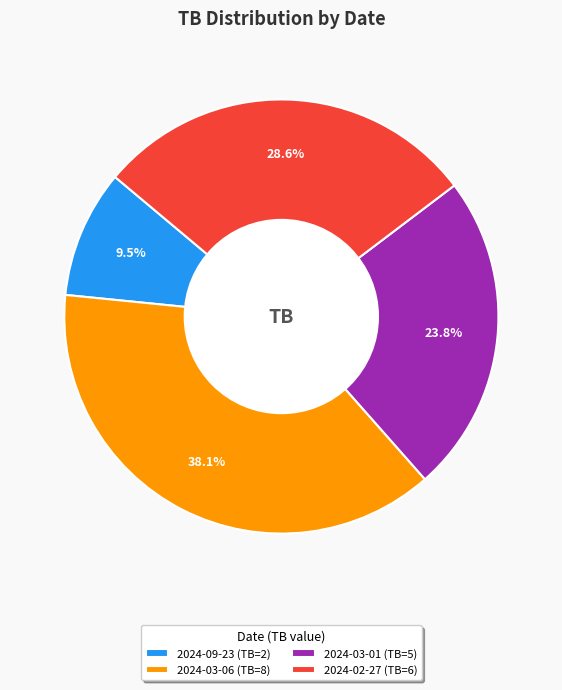

Does 2024-03-06 (TB=8) account for over 50% of the chart?

No